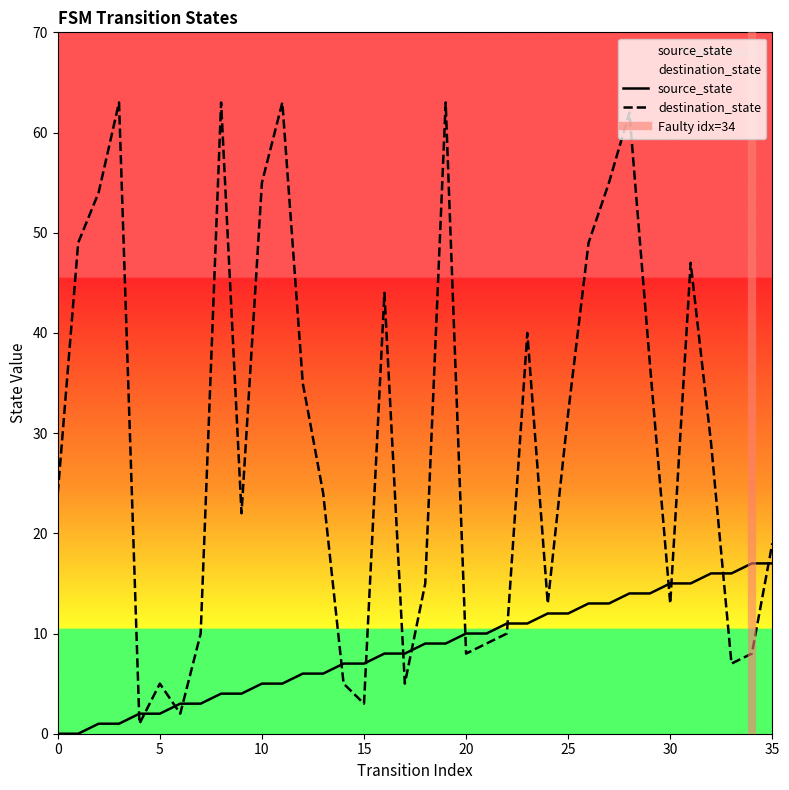

How many lines are shown in the chart?

2